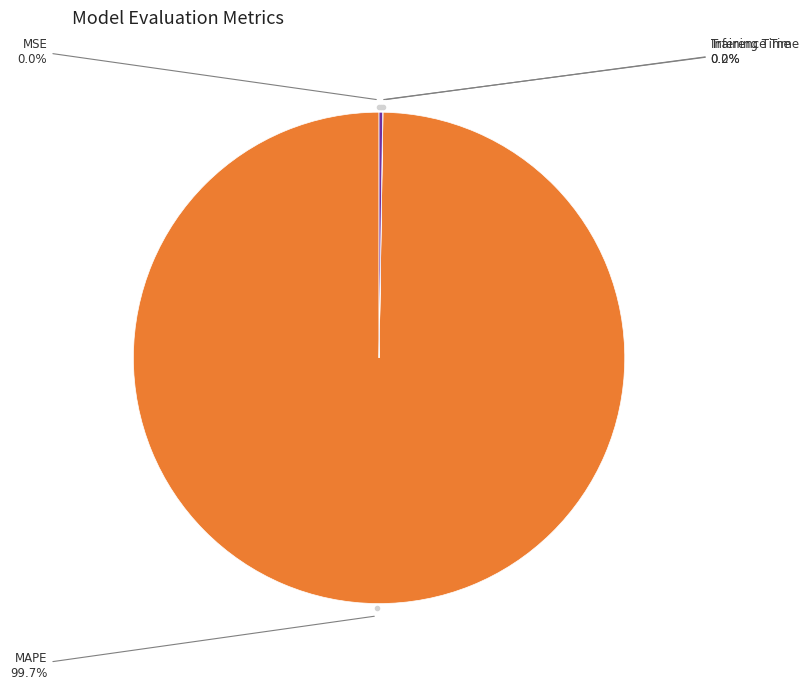

Is there any slice that represents more than half of the pie?

Yes